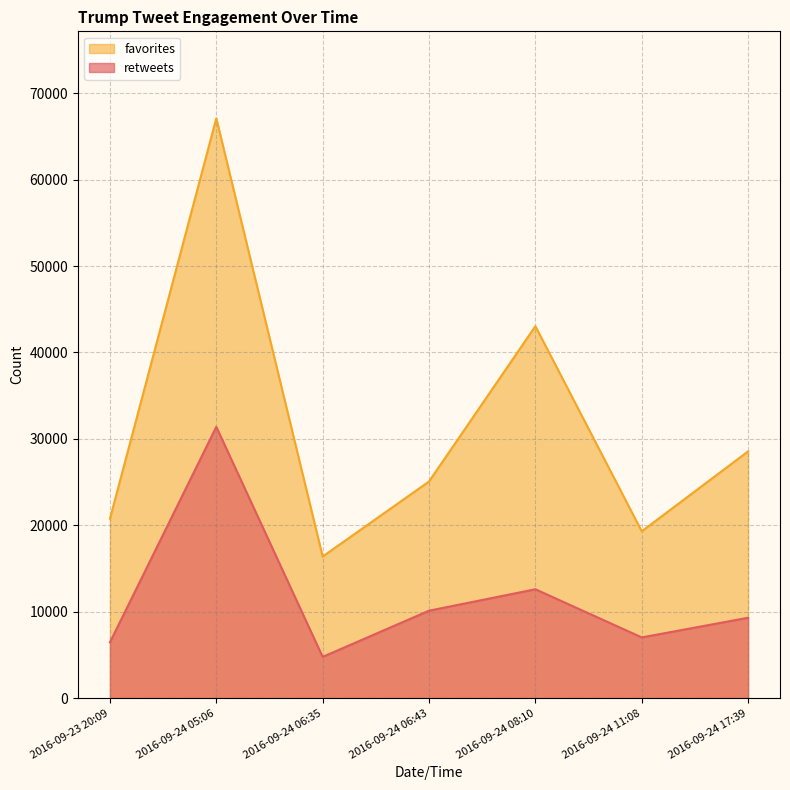

What are all the series names shown in the legend?

favorites, retweets